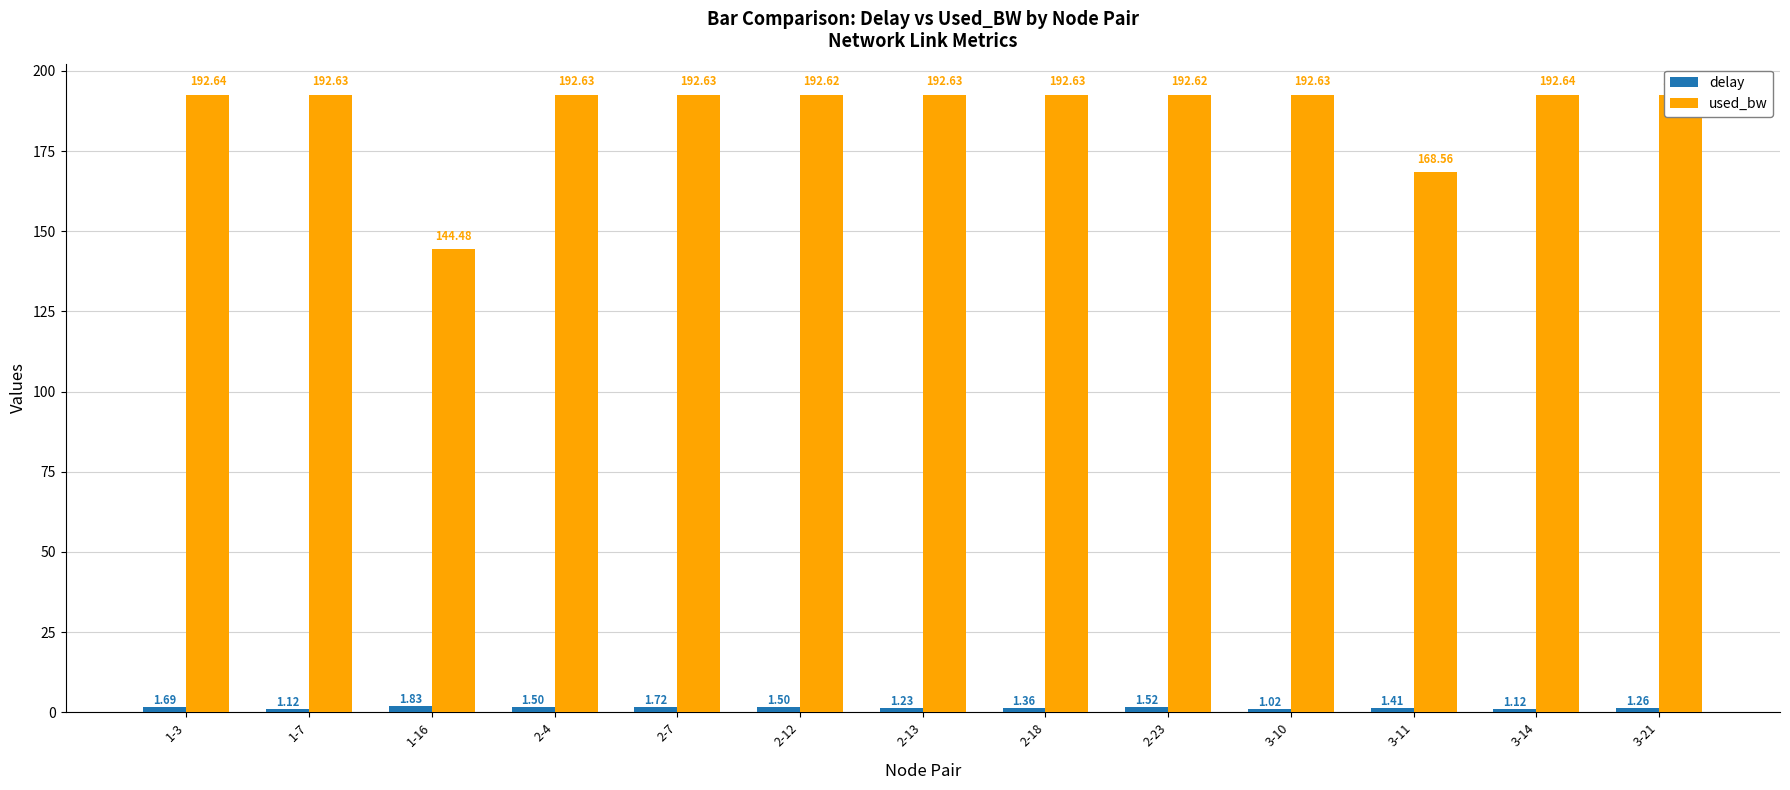

Reading left to right, transcribe all the data shown in this chart.

delay: 1.7	1.1	1.8	1.5	1.7	1.5	1.2	1.4	1.5	1.0	1.4	1.1	1.3
used_bw: 192.6	192.6	144.5	192.6	192.6	192.6	192.6	192.6	192.6	192.6	168.6	192.6	192.6